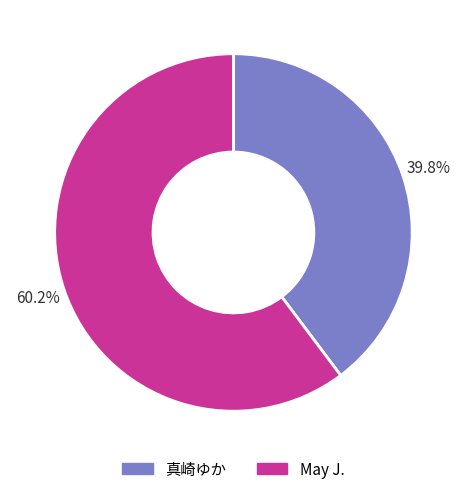

To the nearest percent, what portion does 真崎ゆか represent?

40%